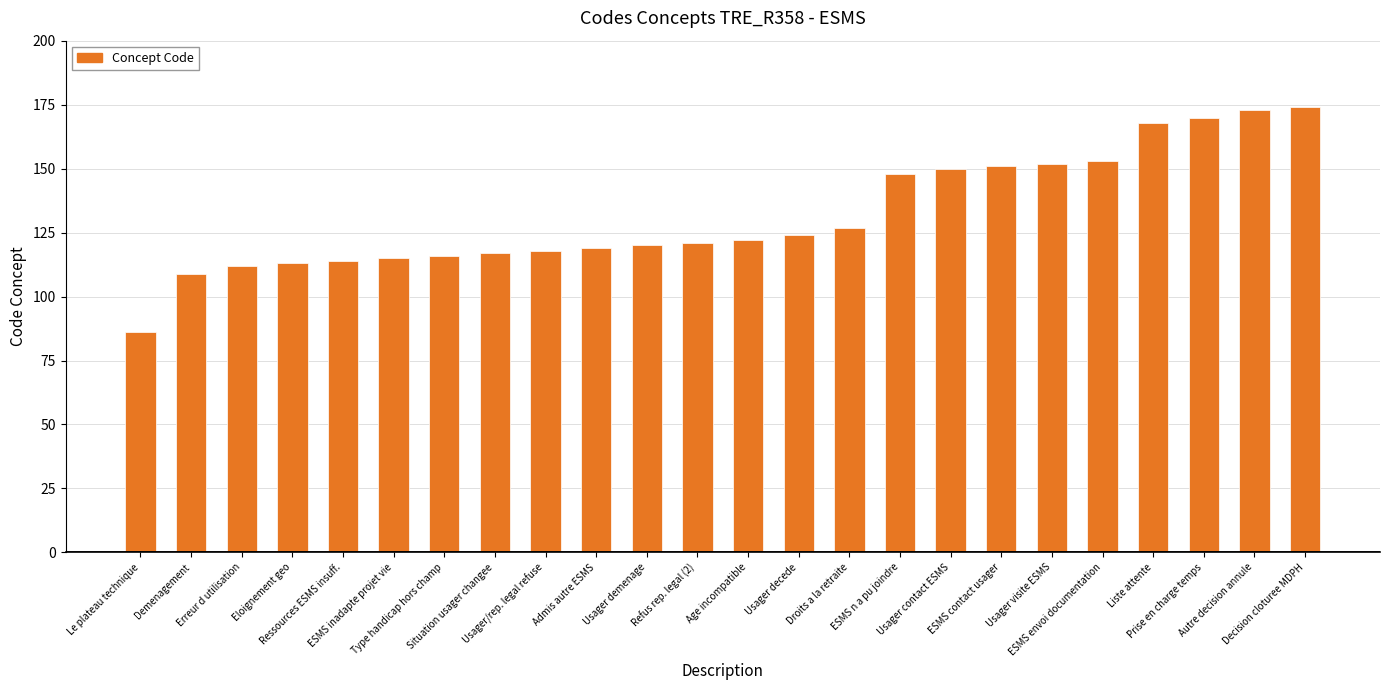

What is the label of the 12th bar from the left?

Refus rep. legal (2)